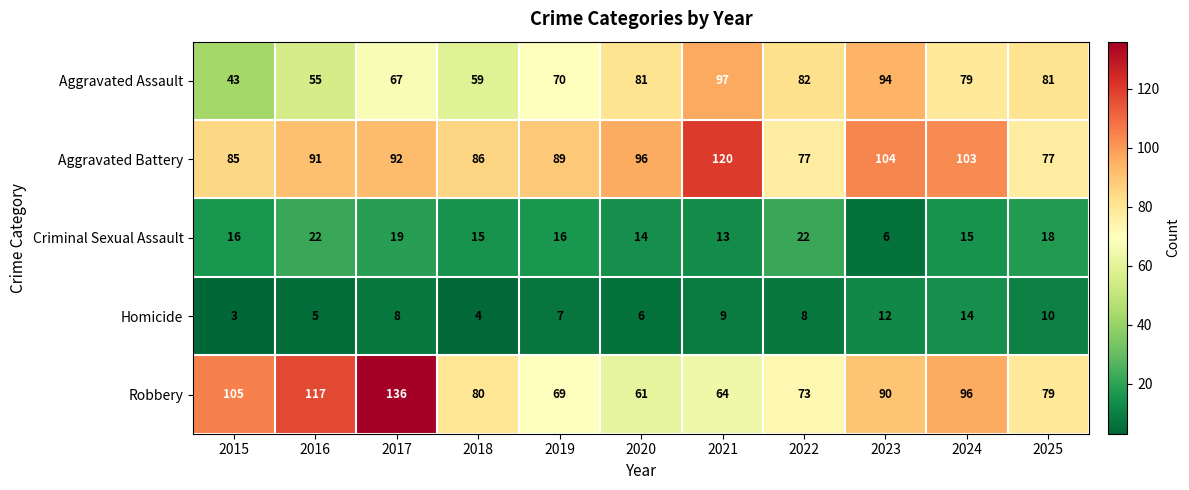

True or false: Aggravated Assault has a value of 29 at 2018.

False